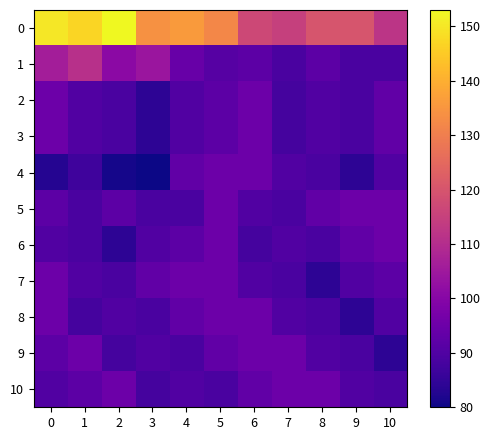

Rank the series by their maximum value, from highest to lowest.

0, 1, 2, 3, 4, 5, 6, 7, 8, 9, 10